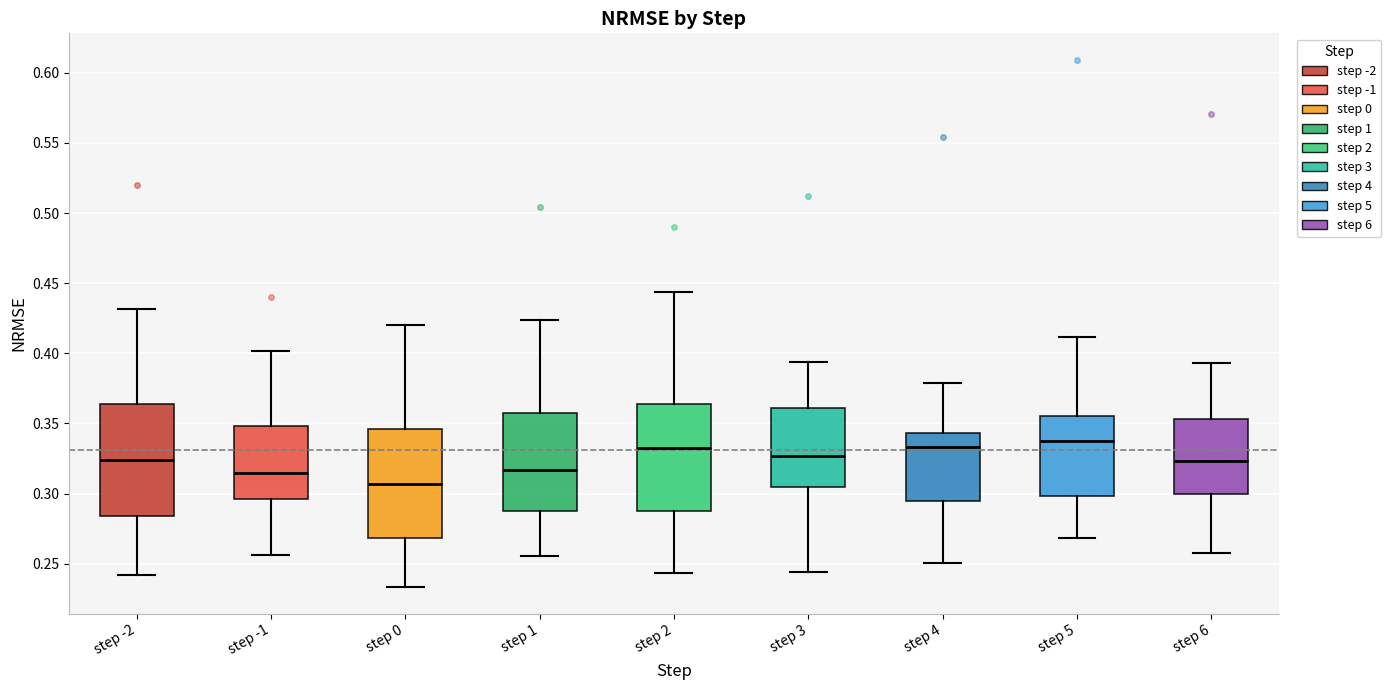

Reading left to right, transcribe this box plot: for each box, give where its median line is, the range the box spans, and where its two whiskers end, as read against the y-axis. The values are not printed on the chart, so give them approximately, as read against the axis.

step -2: median 0.325, box 0.285 to 0.365, whiskers 0.240 to 0.430
step -1: median 0.315, box 0.295 to 0.350, whiskers 0.255 to 0.400
step 0: median 0.305, box 0.270 to 0.345, whiskers 0.235 to 0.420
step 1: median 0.315, box 0.285 to 0.360, whiskers 0.255 to 0.425
step 2: median 0.330, box 0.285 to 0.365, whiskers 0.245 to 0.445
step 3: median 0.325, box 0.305 to 0.360, whiskers 0.245 to 0.395
step 4: median 0.335, box 0.295 to 0.345, whiskers 0.250 to 0.380
step 5: median 0.340, box 0.300 to 0.355, whiskers 0.270 to 0.410
step 6: median 0.325, box 0.300 to 0.355, whiskers 0.255 to 0.395